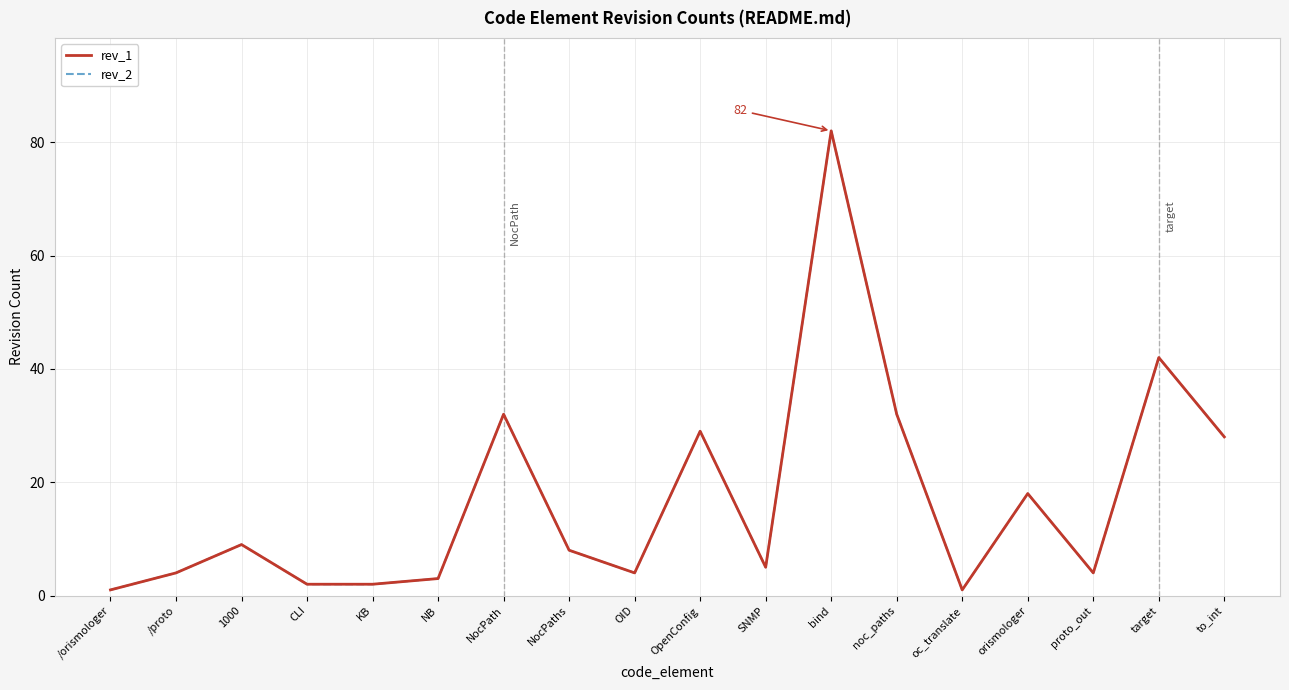

True or false: rev_1 and rev_2 intersect in this chart.

False